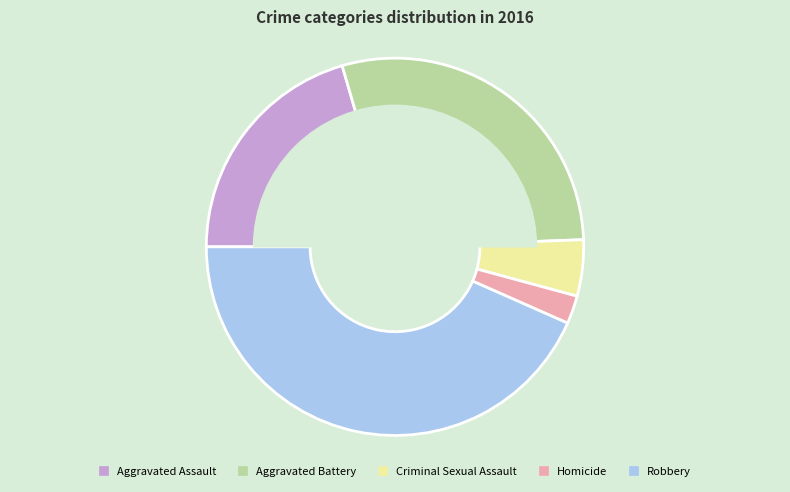

Count the number of slices in the pie.

5